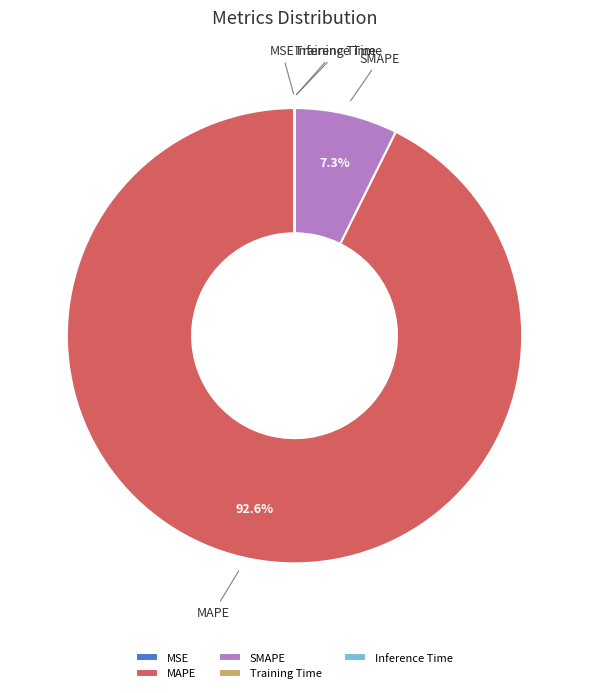

What is the largest slice in the pie chart?

MAPE